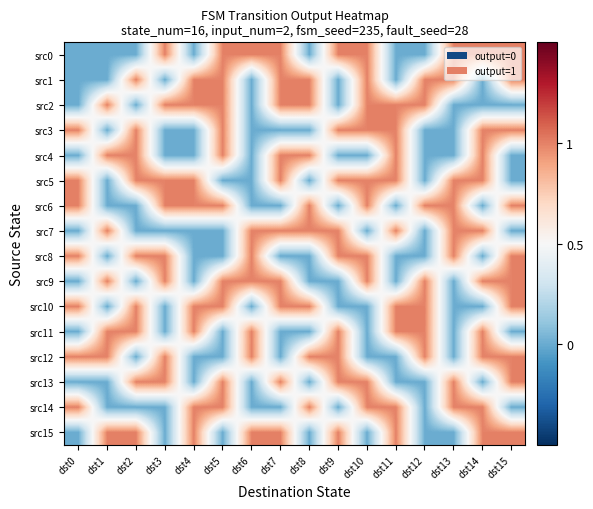

What is the spread (max minus min) of values at dst11?

1